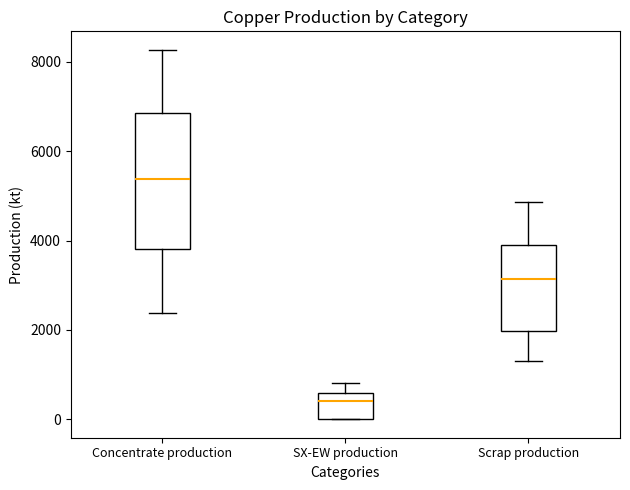

Reading left to right, transcribe this box plot: for each box, give where its median line is, the range the box spans, and where its two whiskers end, as read against the y-axis. The values are not printed on the chart, so give them approximately, as read against the axis.

Concentrate production: median 5400, box 3800 to 6800, whiskers 2400 to 8200
SX-EW production: median 400, box 0 to 600, whiskers 0 to 800
Scrap production: median 3200, box 2000 to 3800, whiskers 1400 to 4800